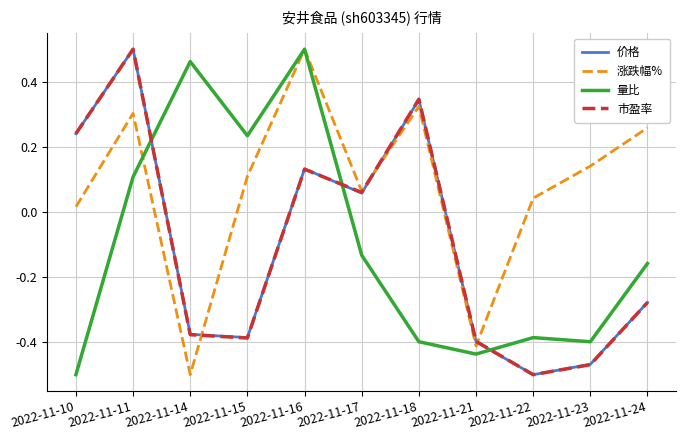

Which series changed the most between 2022-11-11 and 2022-11-15?

市盈率